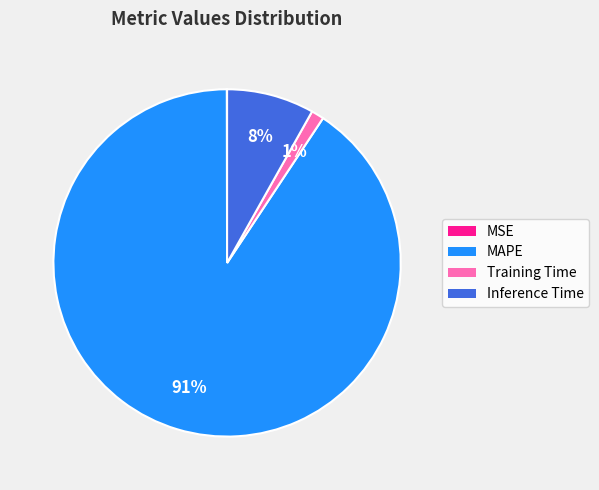

Which has a higher value, Inference Time or MAPE?

MAPE